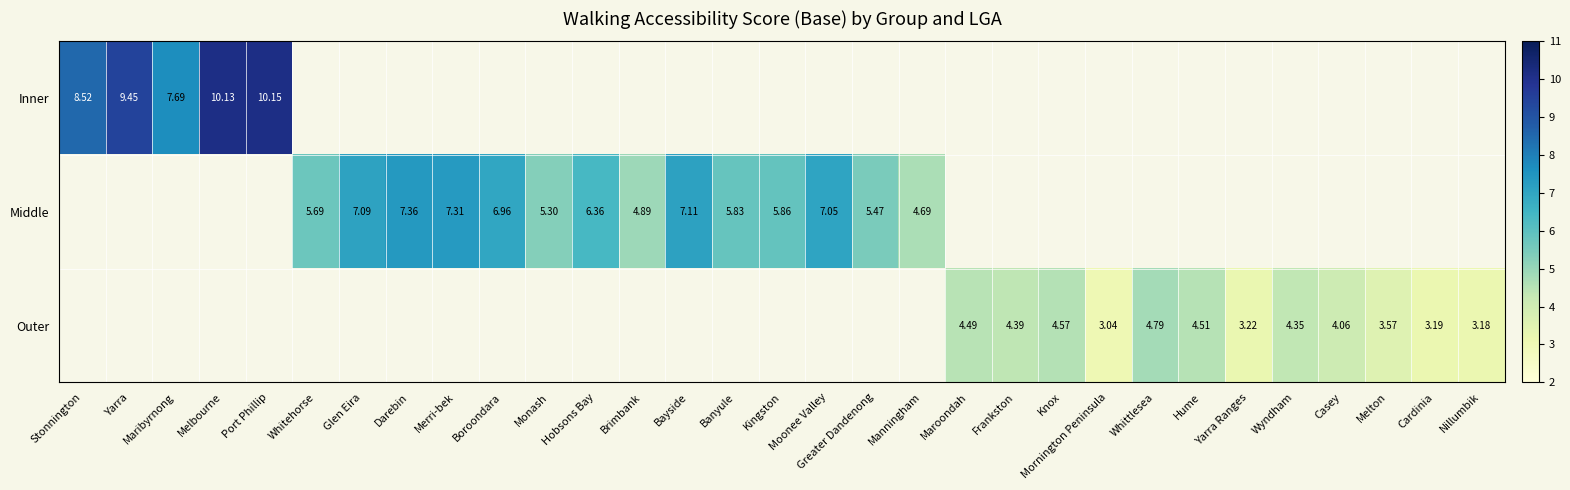

True or false: Middle has a value of 7.1 at Bayside.

True